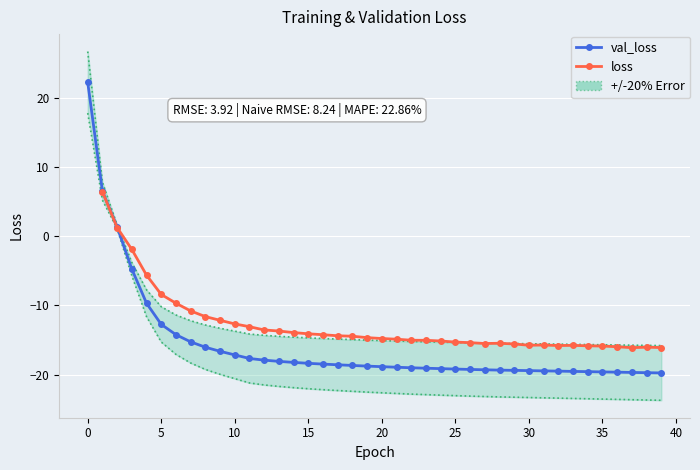

What is the lowest value of the val_loss series?

-19.7